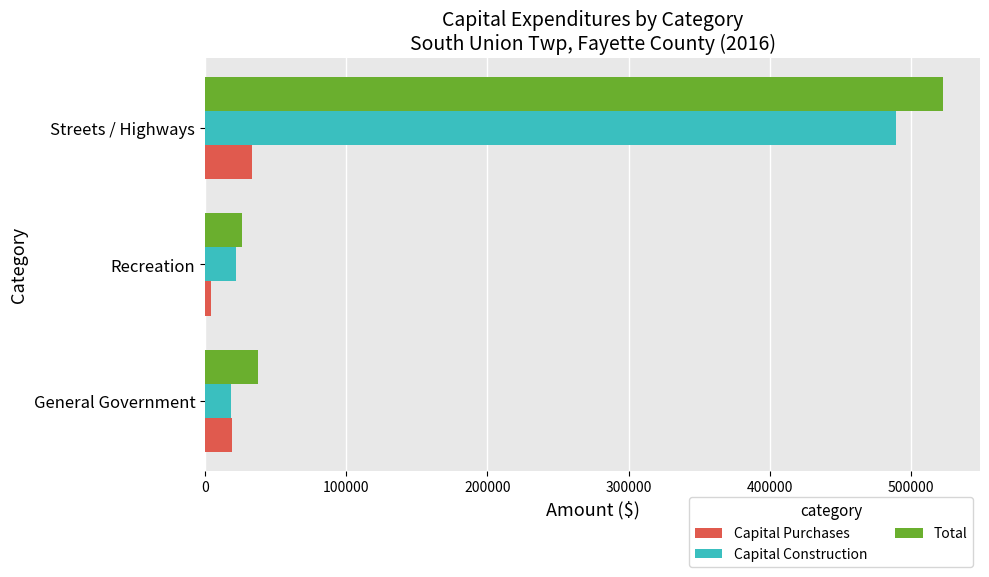

What is the difference between the maximum and second lowest values in the Capital Construction series?

467333